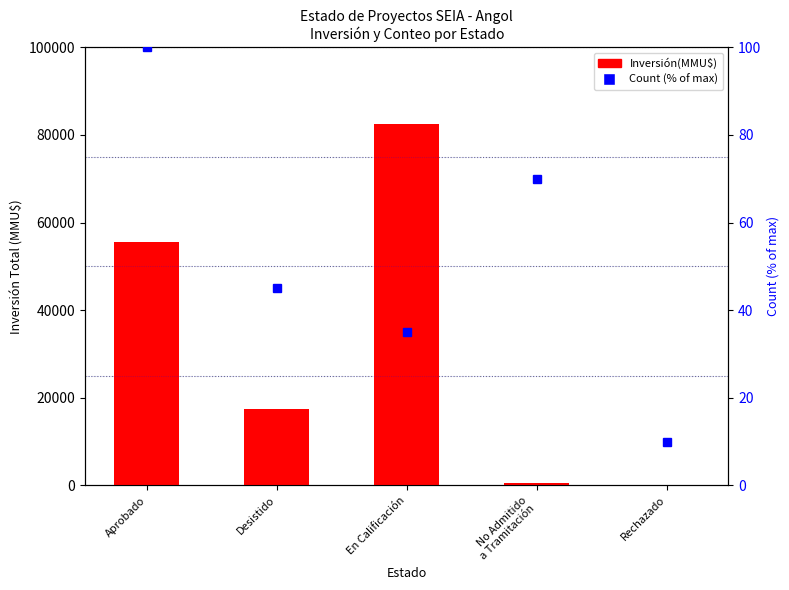

True or false: Inversión(MMU$) has a value of 40 at Rechazado.

True